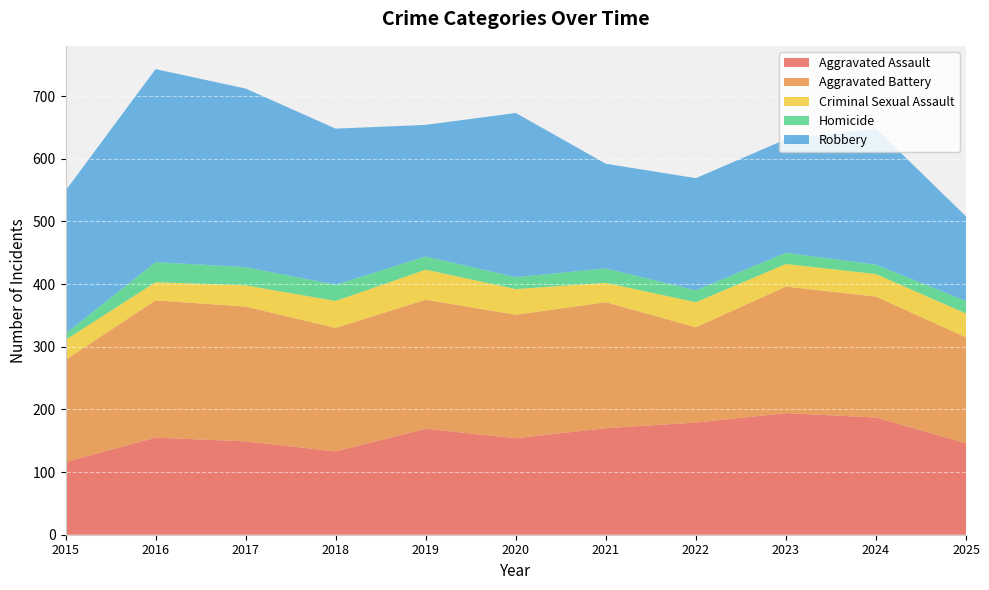

Reading left to right, transcribe all the data shown in this chart.

Aggravated Assault: 2015=116	2016=155	2017=149	2018=133	2019=169	2020=154	2021=170	2022=179	2023=194	2024=187	2025=146
Aggravated Battery: 2015=163	2016=219	2017=215	2018=197	2019=206	2020=197	2021=201	2022=152	2023=202	2024=193	2025=169
Criminal Sexual Assault: 2015=32	2016=29	2017=34	2018=43	2019=48	2020=41	2021=31	2022=40	2023=36	2024=36	2025=38
Homicide: 2015=10	2016=32	2017=29	2018=26	2019=21	2020=19	2021=23	2022=19	2023=18	2024=15	2025=20
Robbery: 2015=228	2016=308	2017=285	2018=249	2019=210	2020=262	2021=167	2022=179	2023=181	2024=217	2025=135